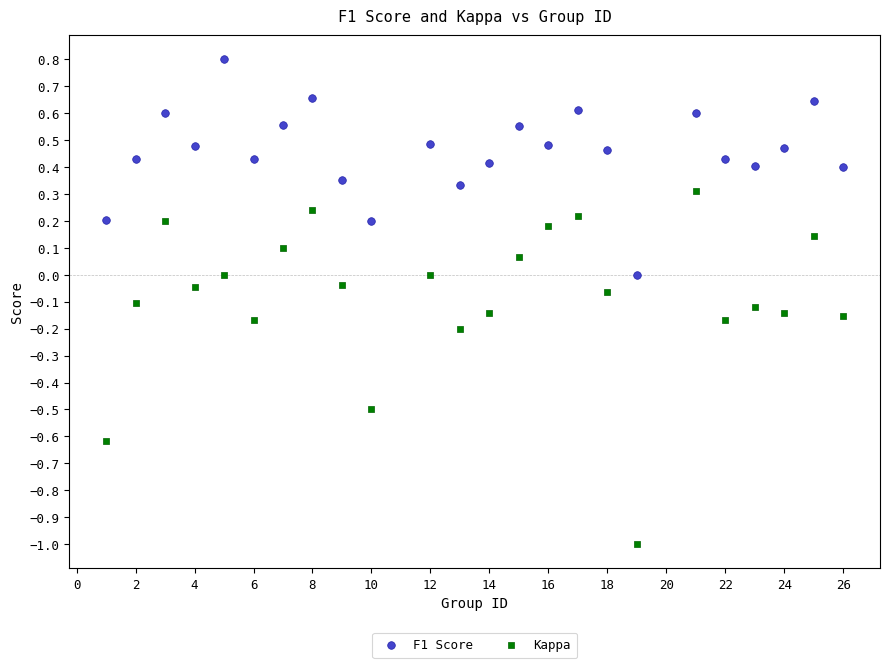

Which series reaches the minimum Y coordinate?

Kappa